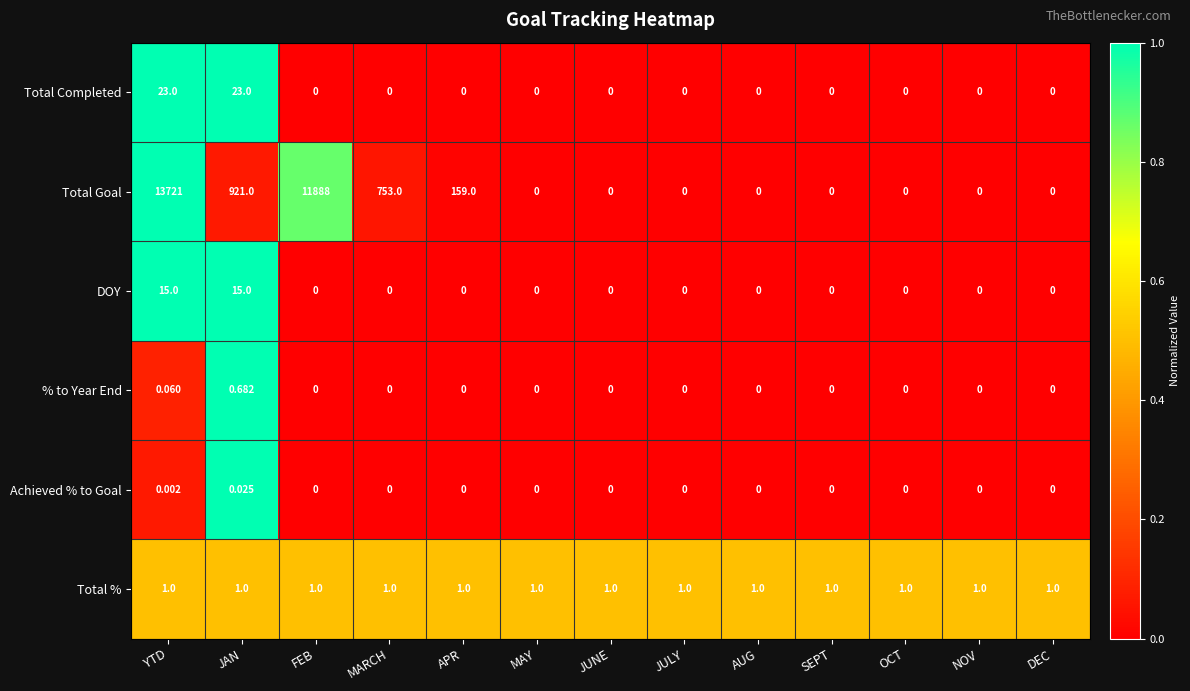

Which series has the largest total across all categories?

Total Goal